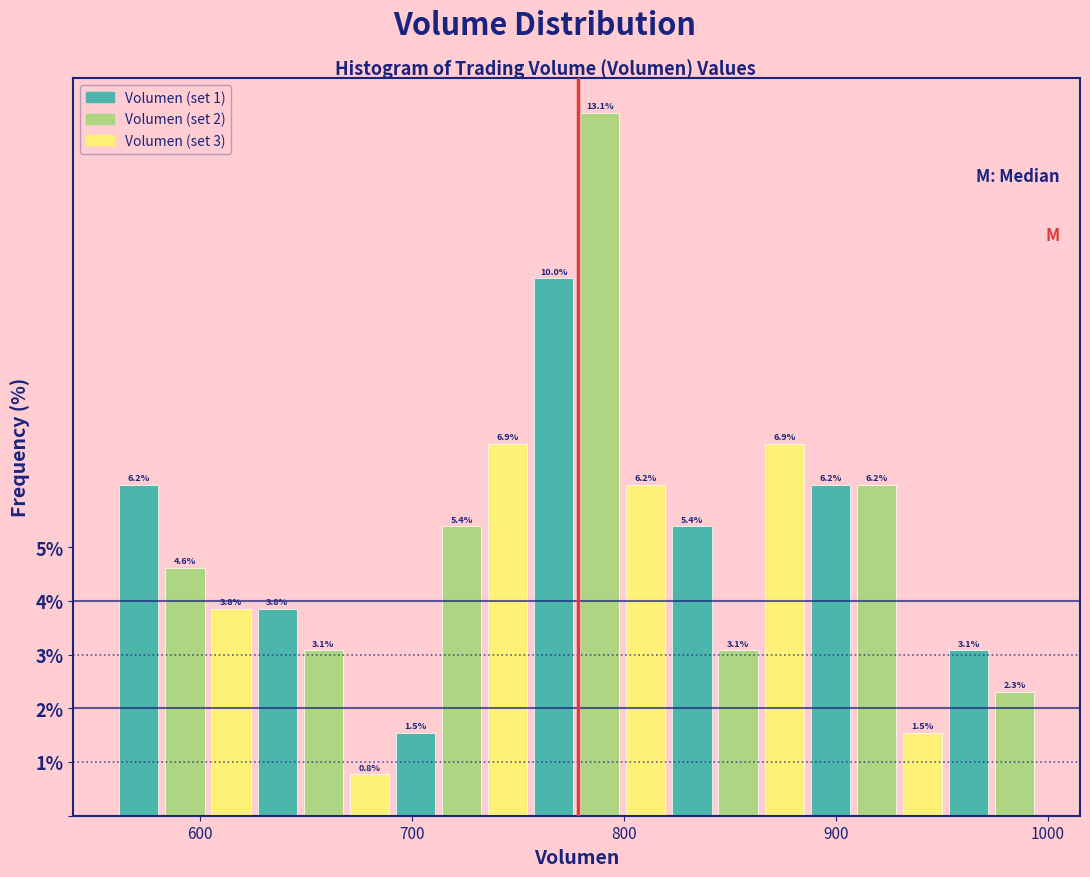

Read against the x-axis, roughly where is the centre of the tallest bar?

790